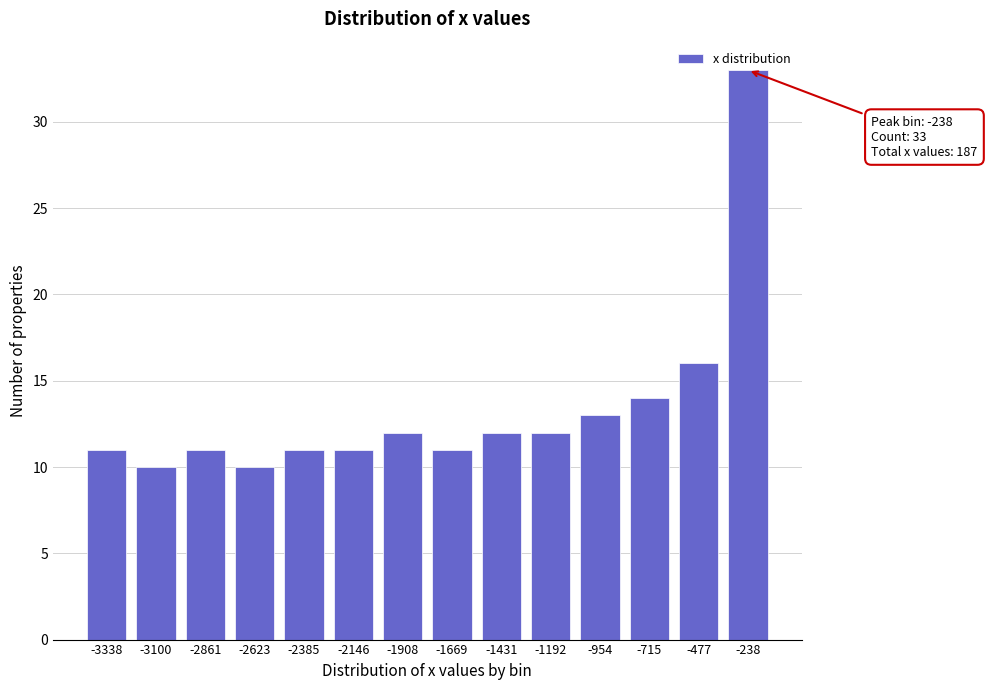

What is the change in value from -2146 to -1431?

+1